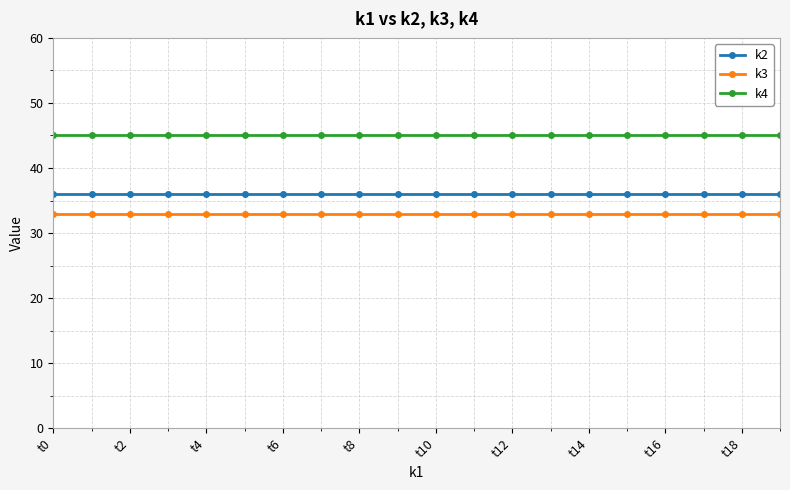

What is the value of the k3 point at the 9th from the left?

33